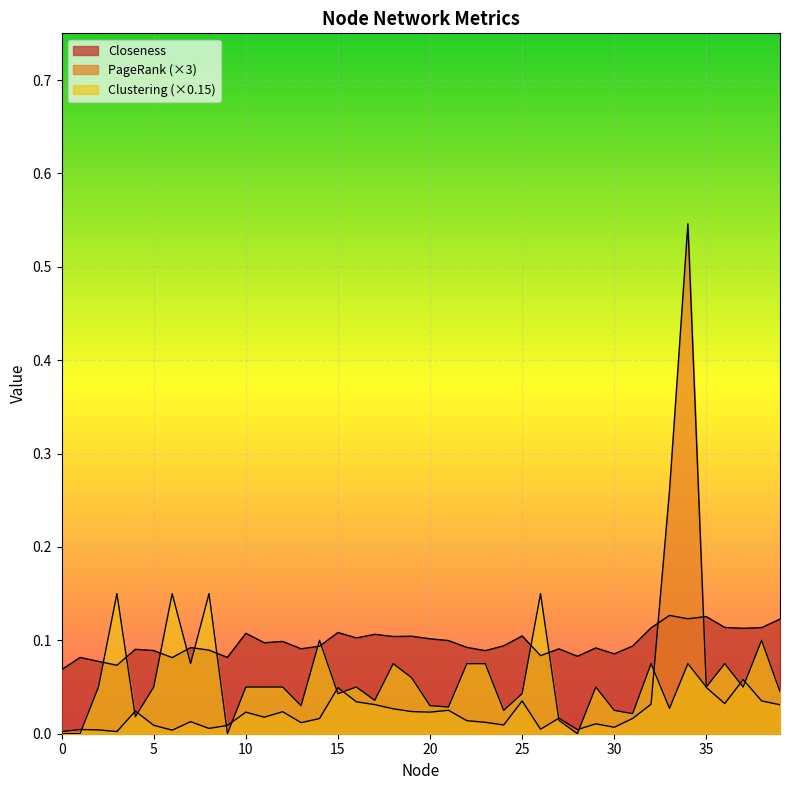

Where is the first local minimum for Closeness?

3